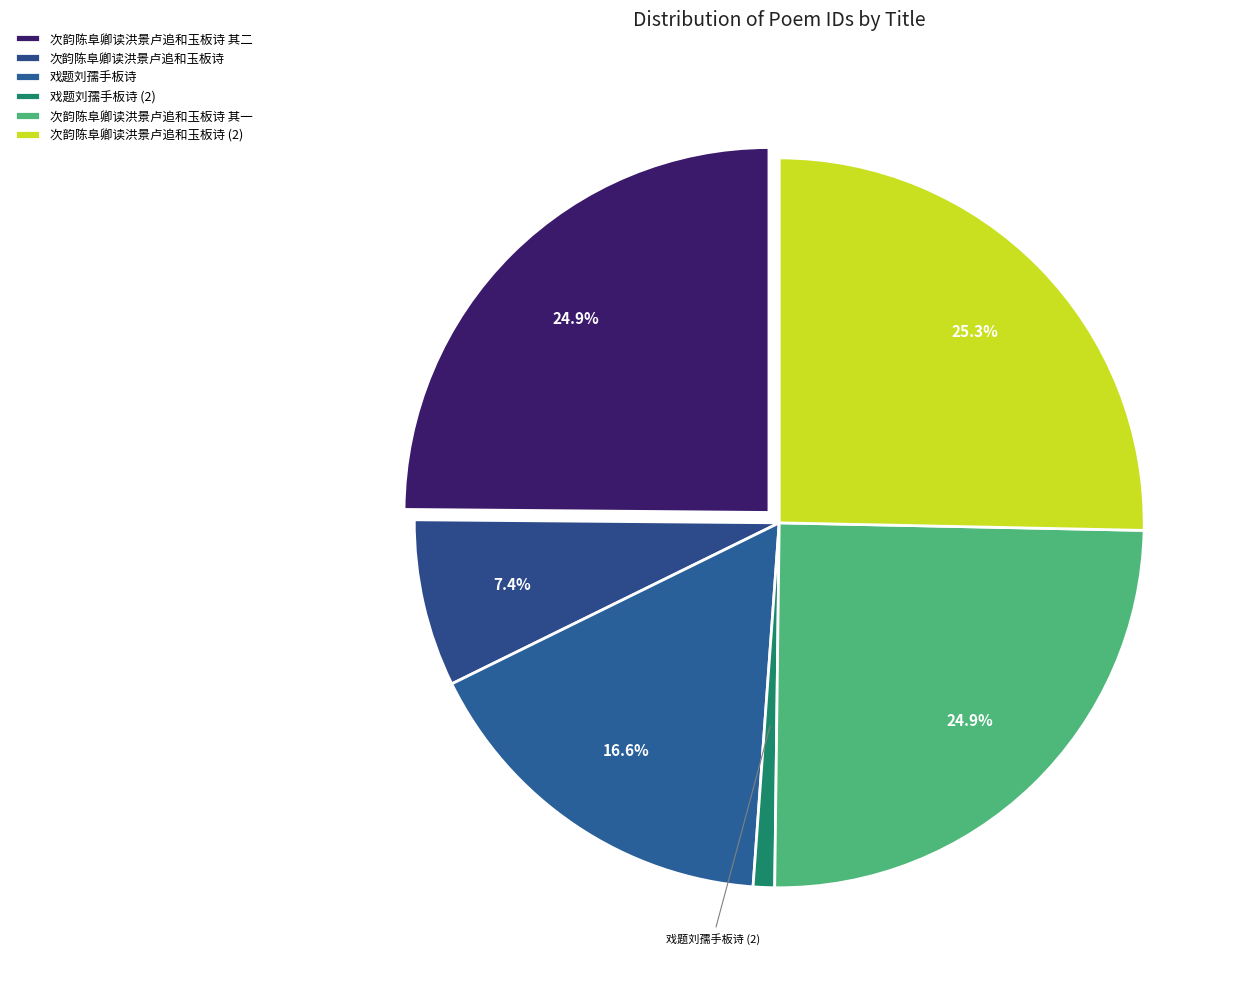

To the nearest percent, what portion does 次韵陈阜卿读洪景卢追和玉板诗 represent?

7%